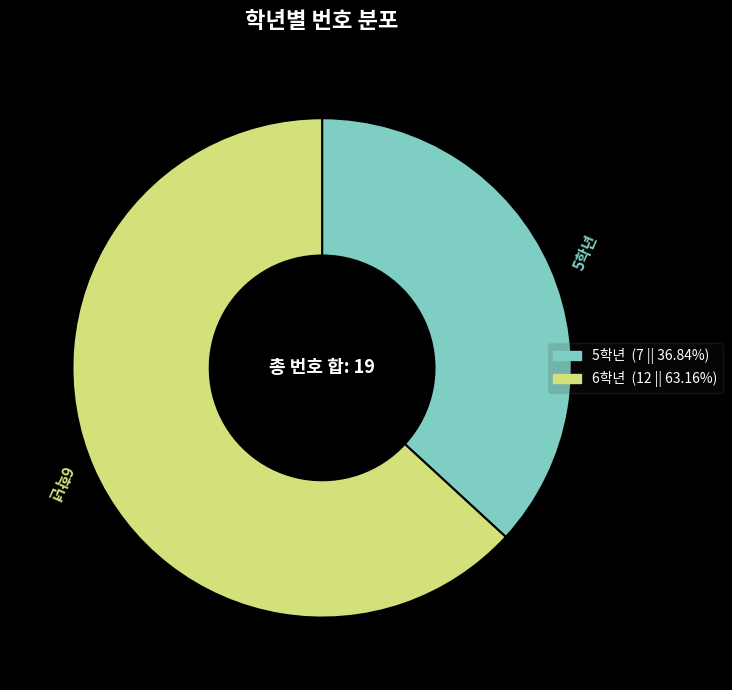

Does 6학년 represent more than half of the total?

Yes